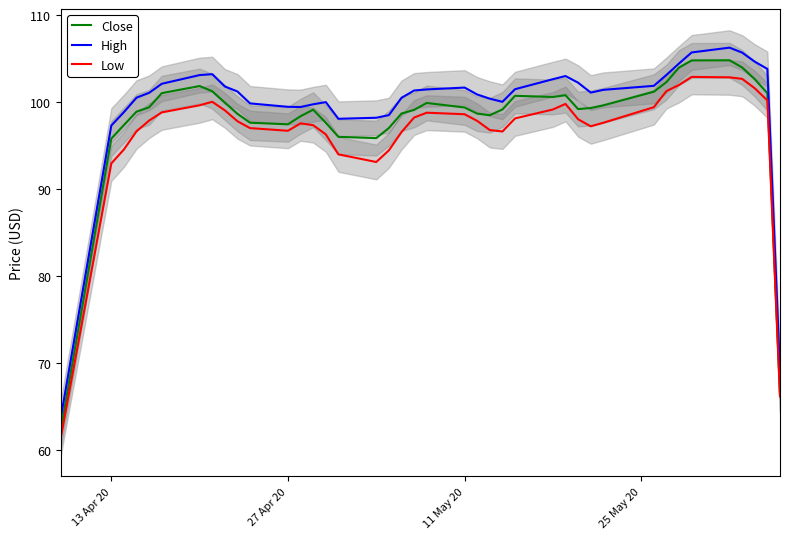

True or false: High and Close intersect in this chart.

False